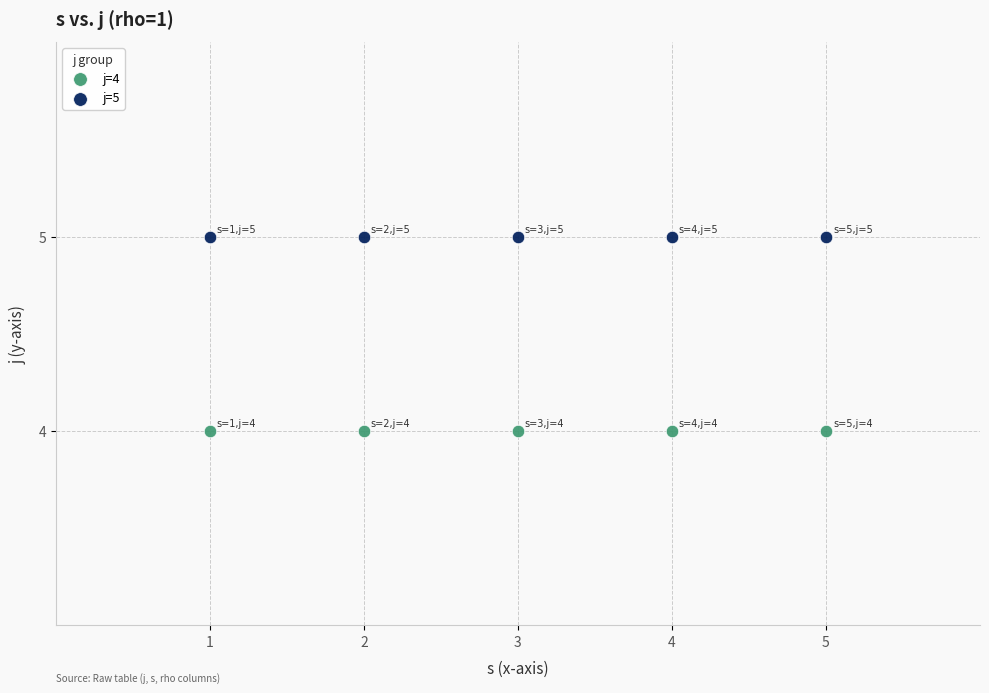

Which series contains the highest Y value?

j=5